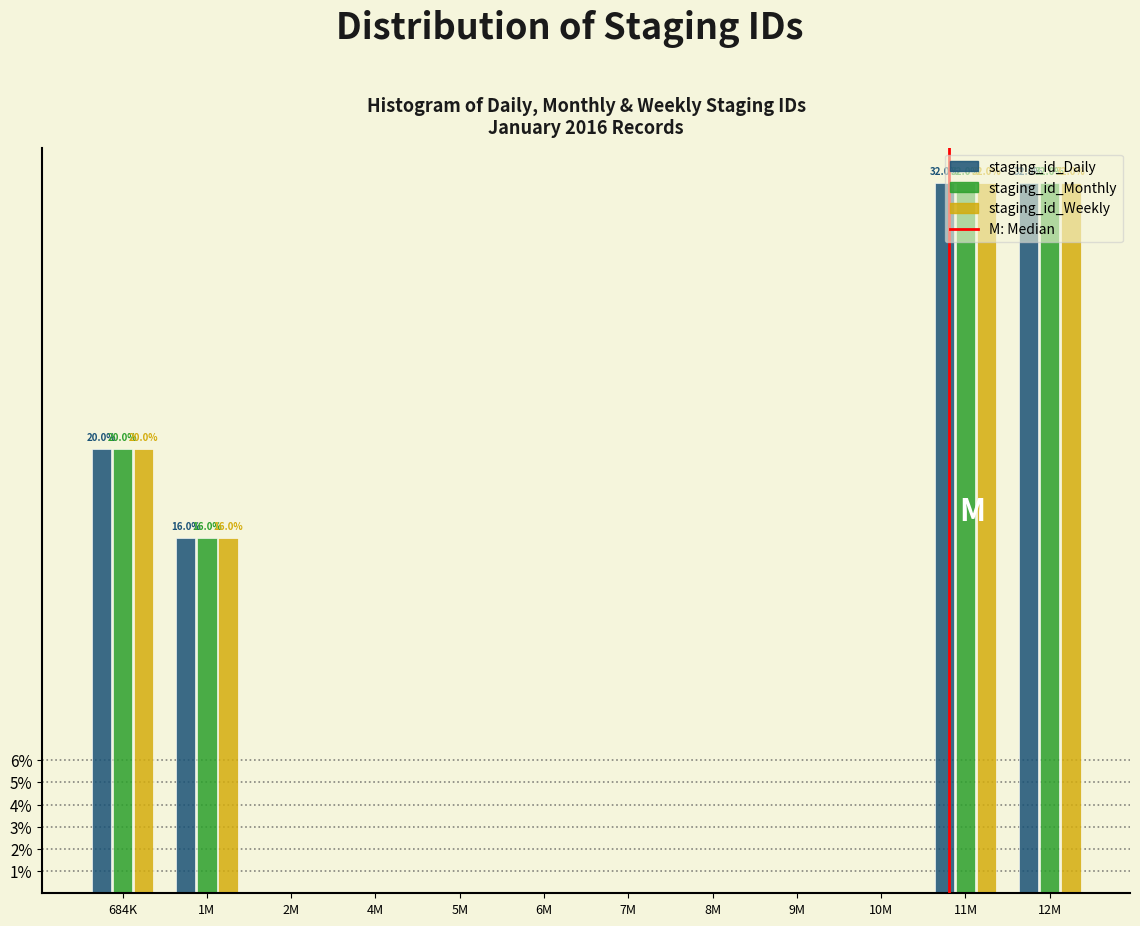

The staging_id_Weekly series shows 0 at 2M. True or false?

True